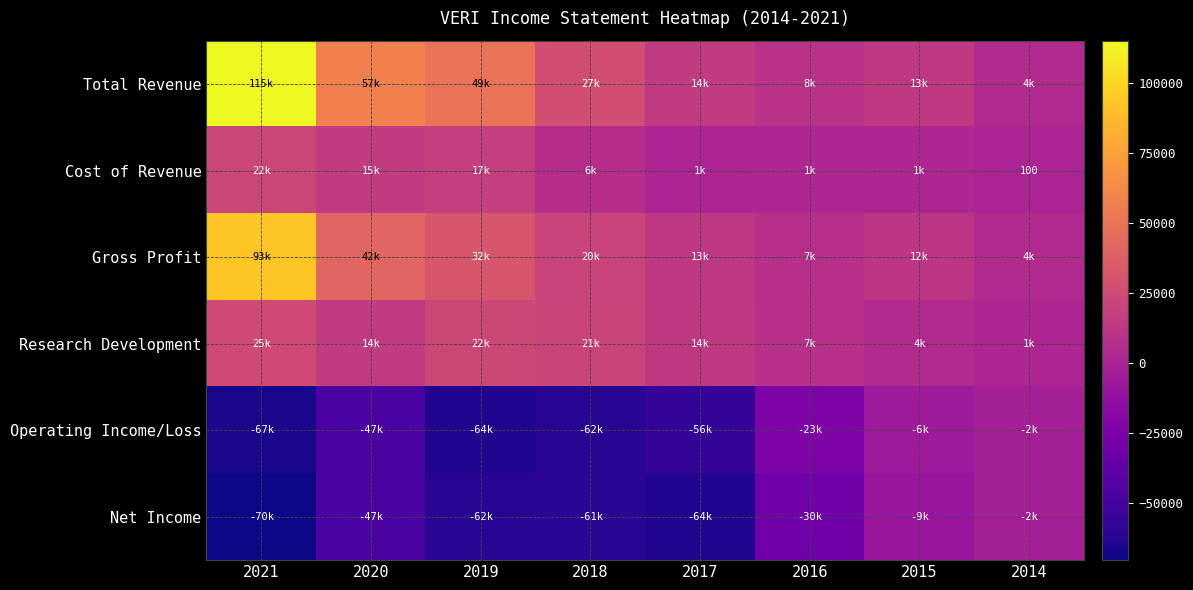

At how many categories does at least one series exceed 89693?

1